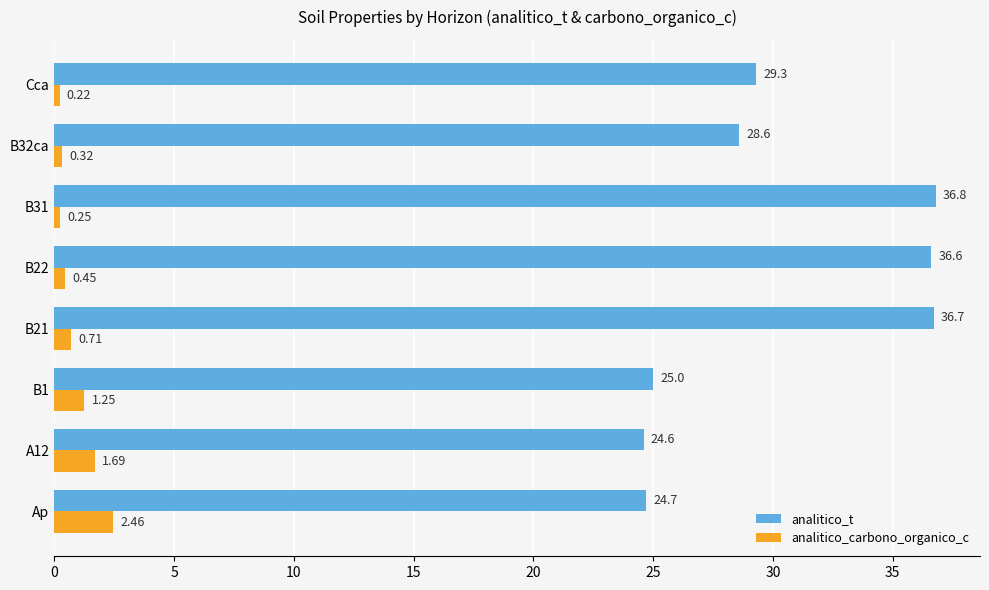

What is the difference between the maximum and minimum values in the analitico_t series?

12.2